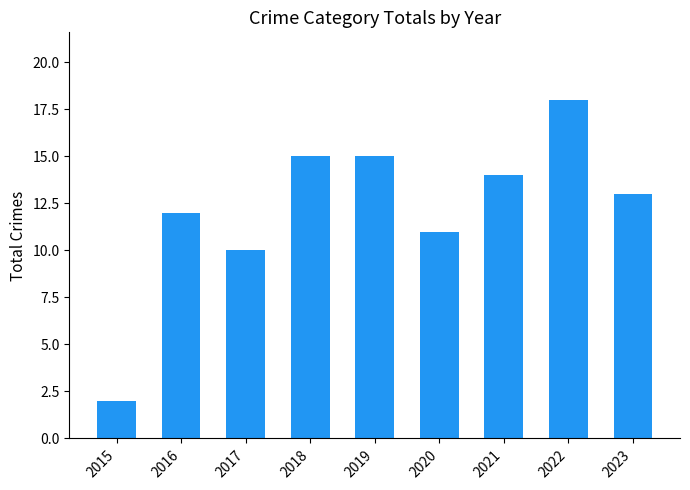

Between 2017 and 2015, which is larger?

2017